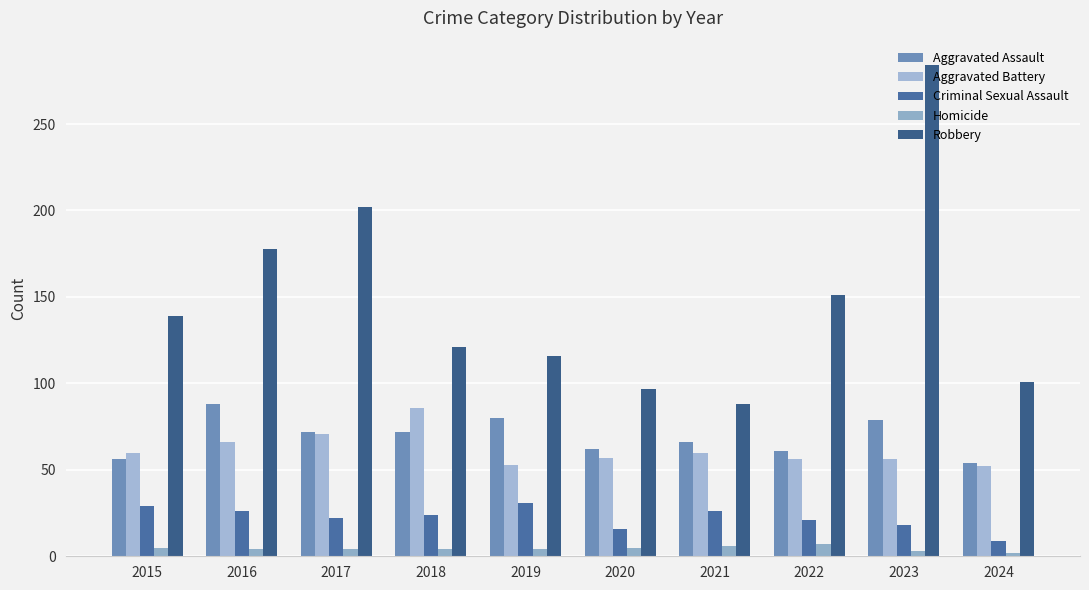

What is the greatest value displayed?

284